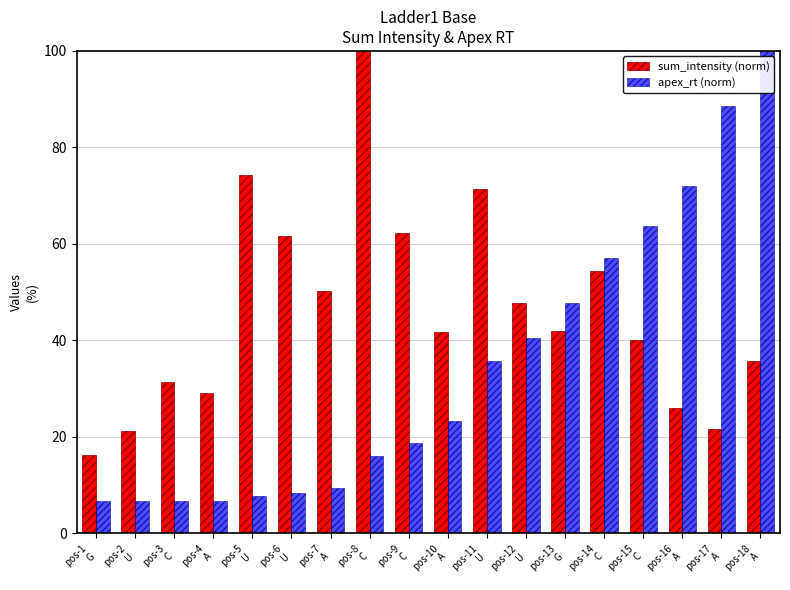

How many series are shown in this chart?

2